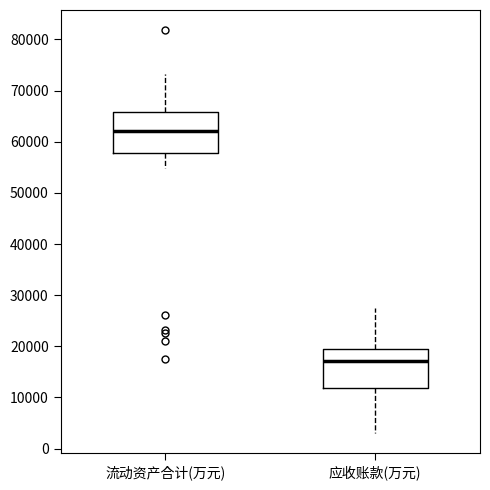

Where is the upper edge of the box for 流动资产合计(万元) on the y-axis? The values are not printed on the chart, so give them approximately, as read against the axis.

66000